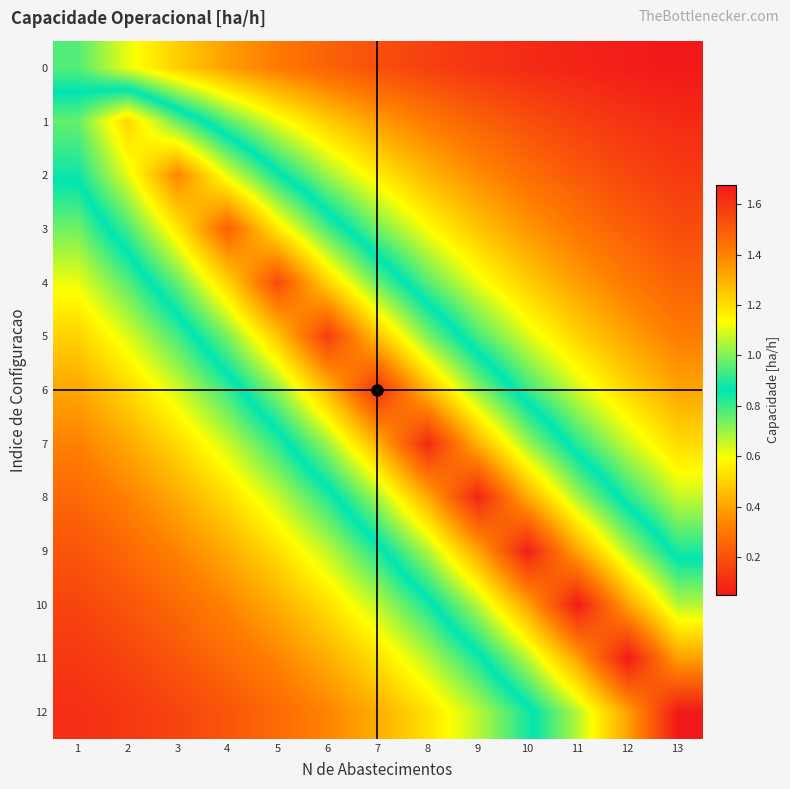

Which series changed the most between 6 and 10?

9